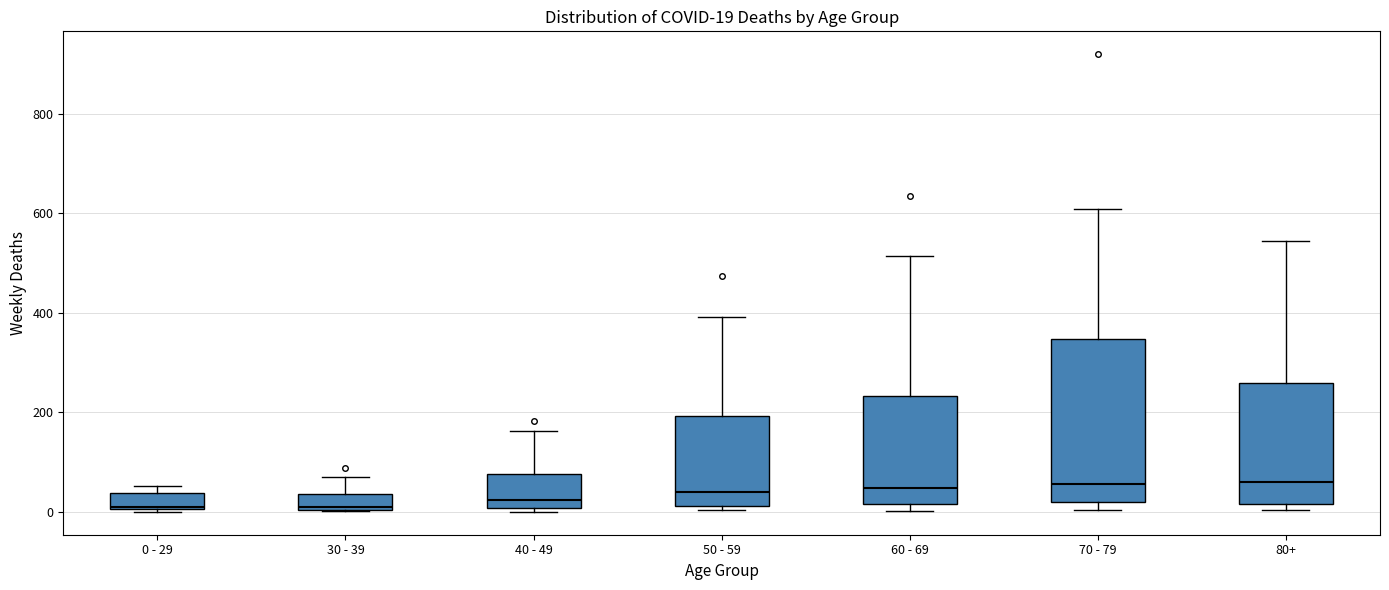

Which box is the tallest, from its lower edge to its upper edge?

70 - 79